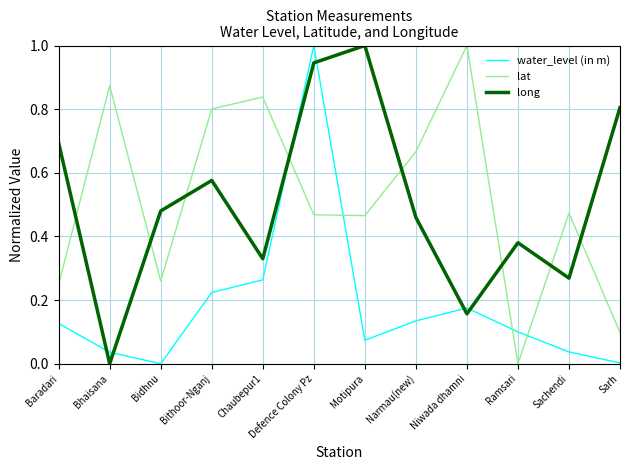

How many lines are shown in the chart?

3